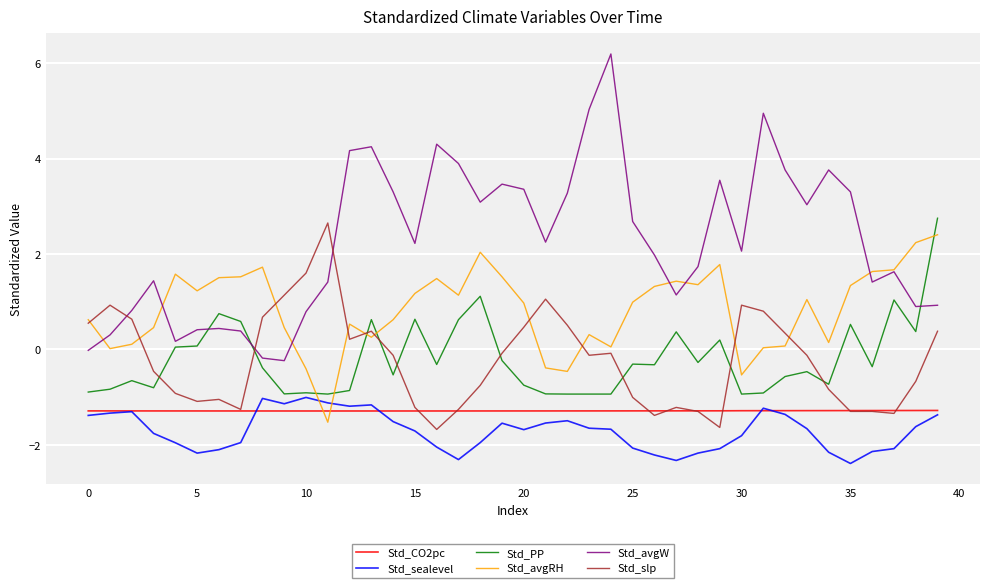

Which series has the widest spread of values?

Std_avgW